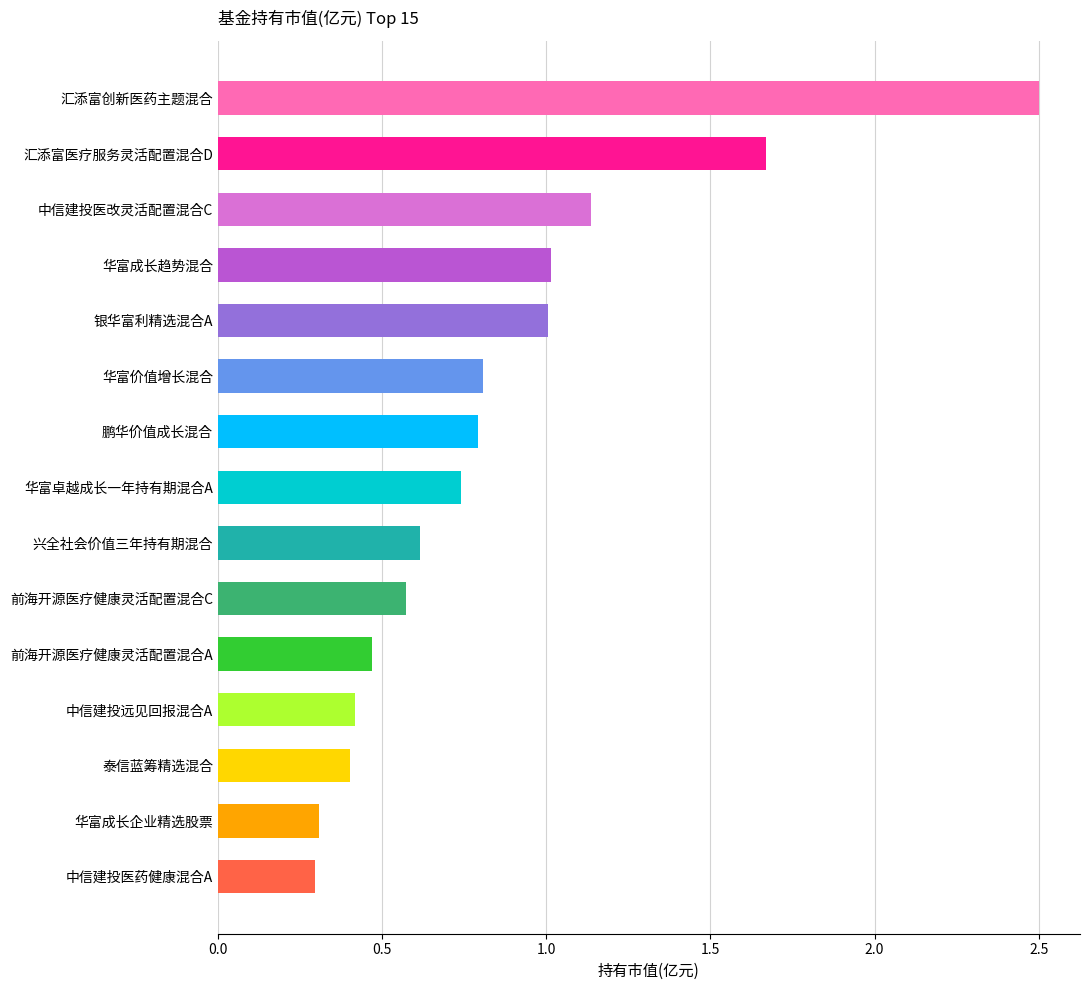

What position from the top is 兴全社会价值三年持有期混合?

9